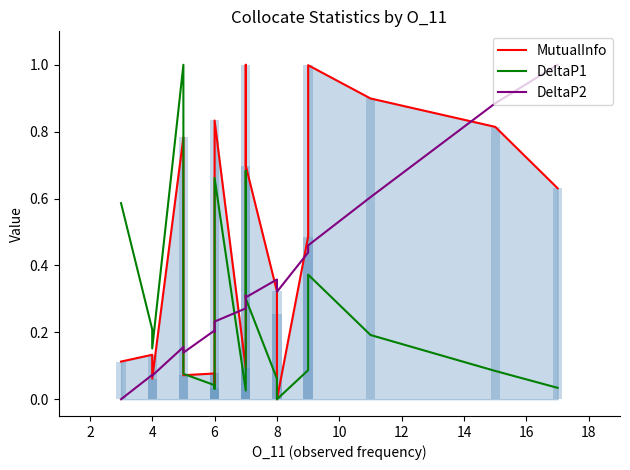

Which series has the largest total across all categories?

MutualInfo